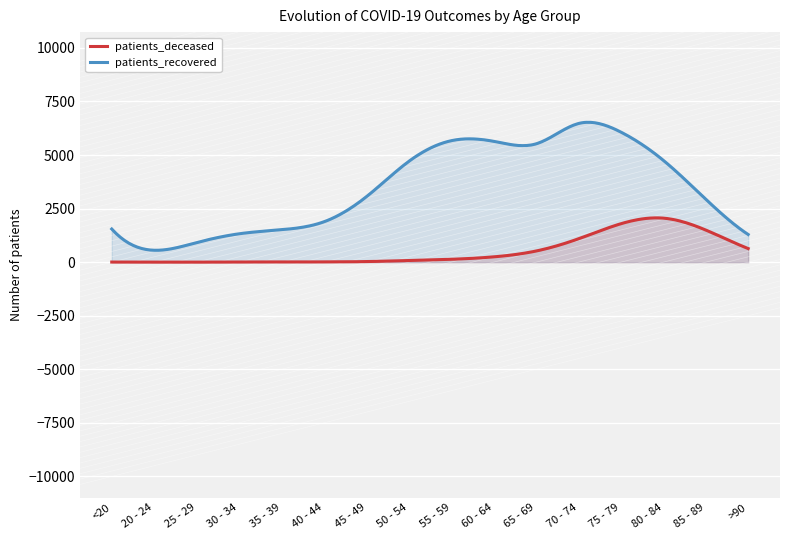

What is the label of the 7th point from the right?

60 - 64